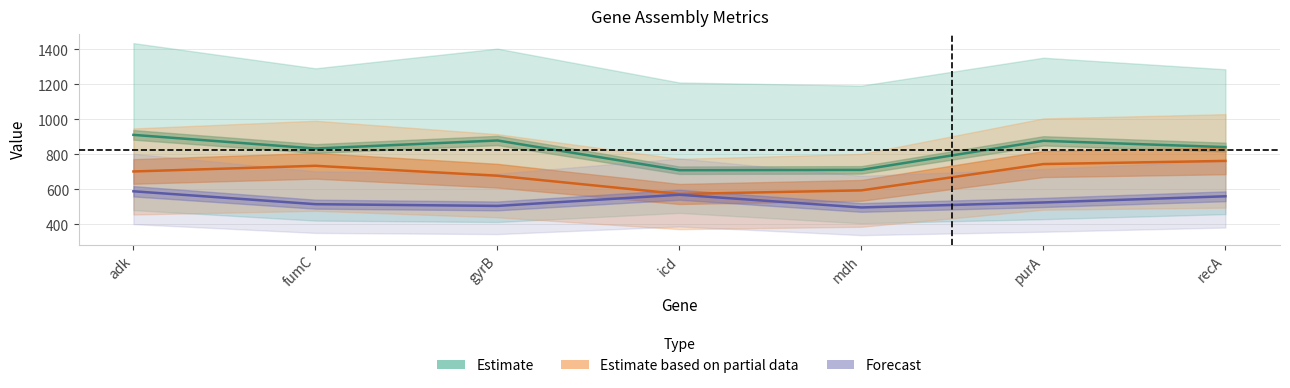

What value does the Forecast series have at purA?

525.8